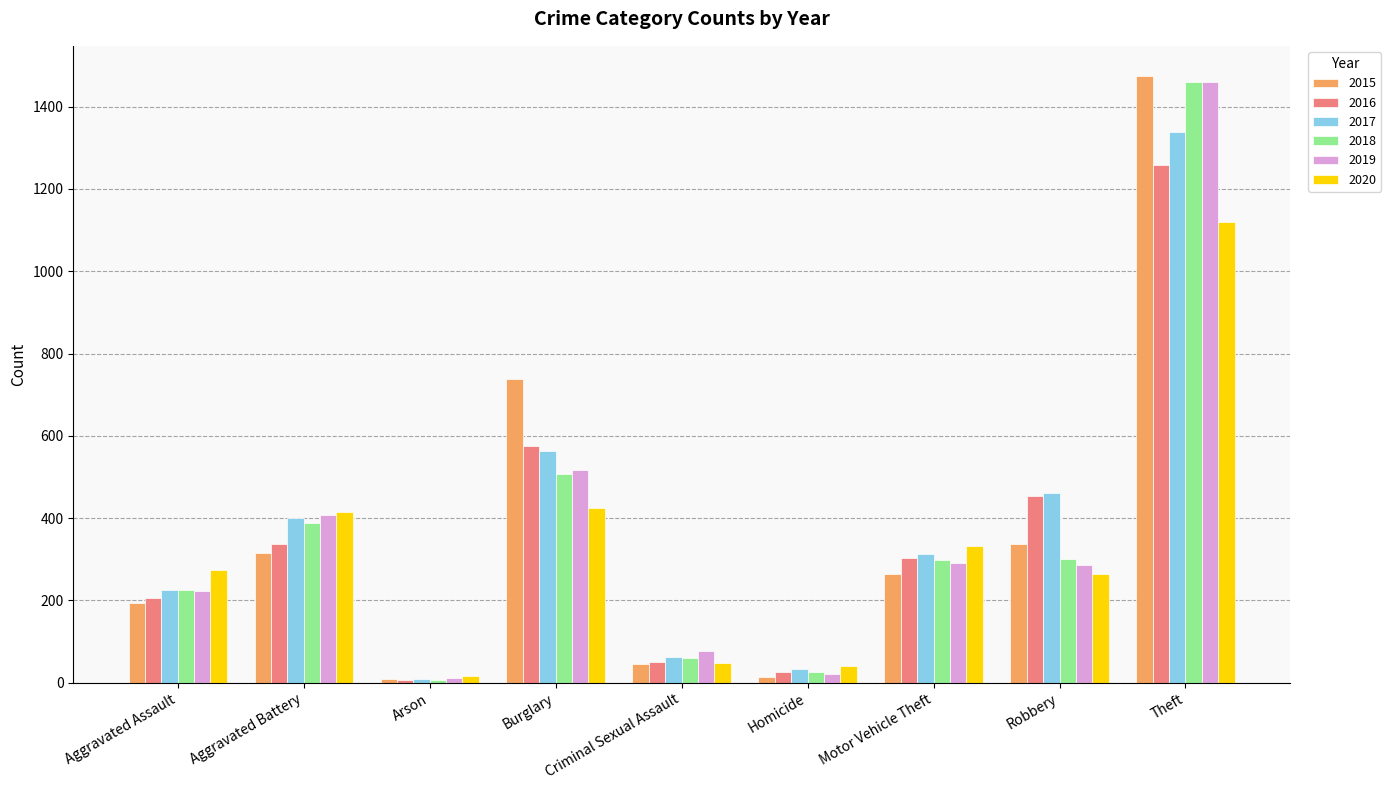

What is the maximum value shown in the chart?

1474